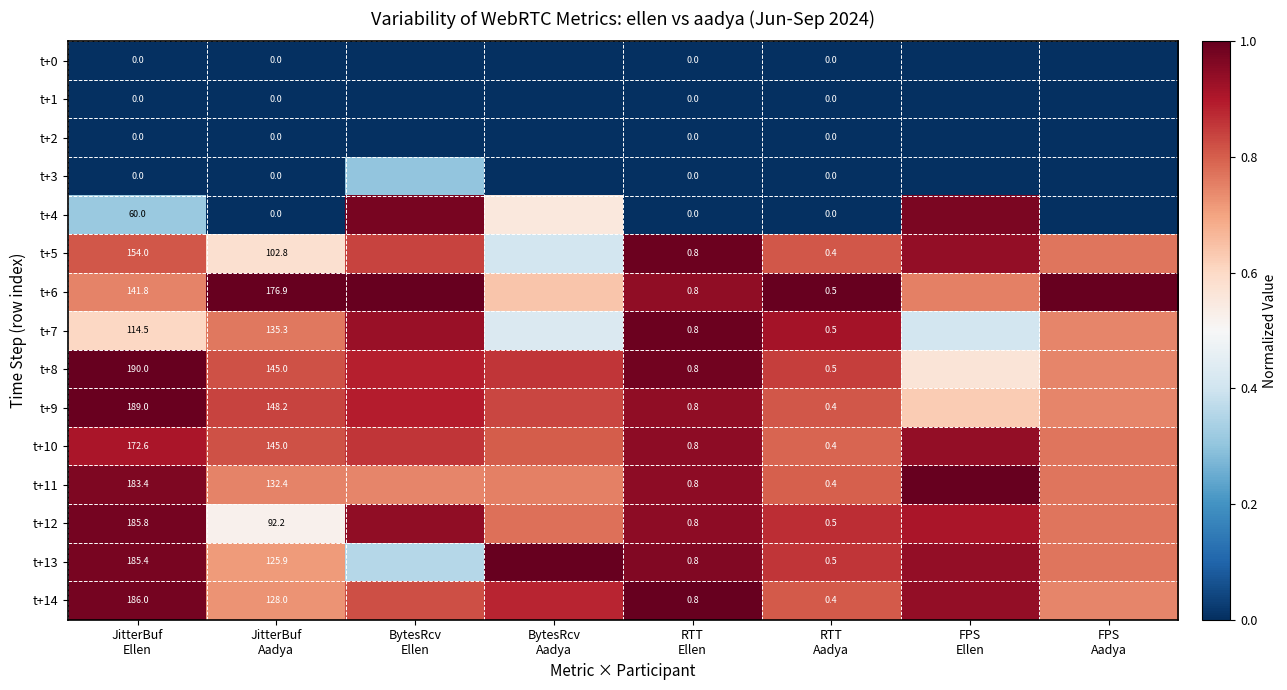

What is the total value across all series at FPS
Aadya?

7.8